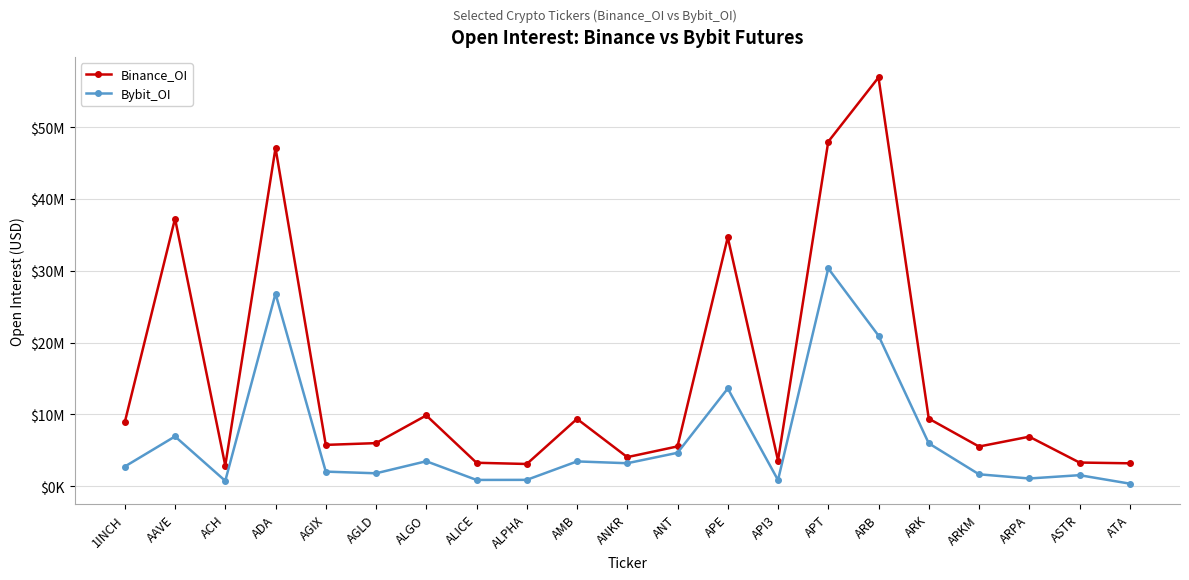

The Binance_OI series shows 2890073 at AGIX. True or false?

False